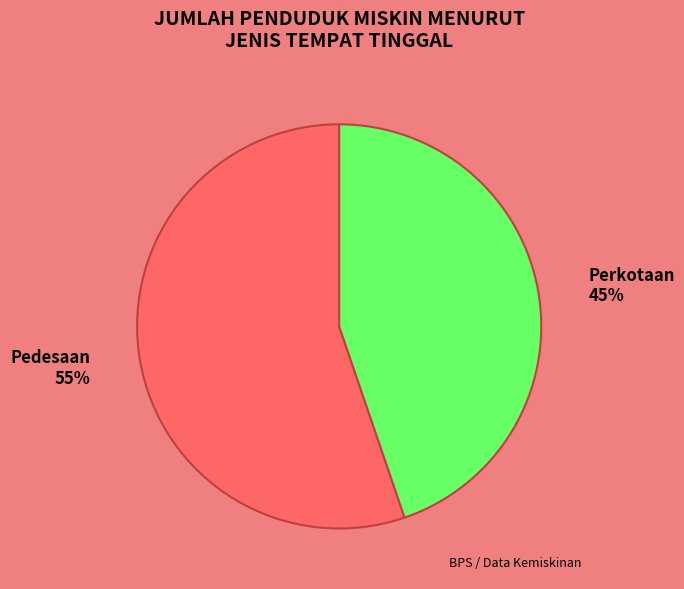

To the nearest percent, what is the average slice percentage?

50%